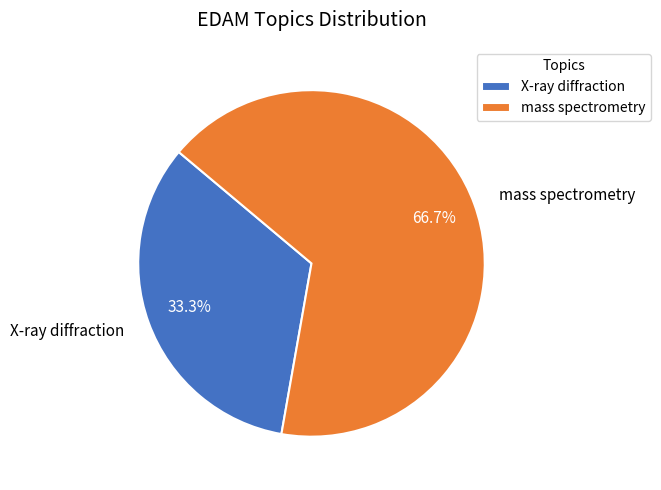

Is there any slice that represents more than half of the pie?

Yes